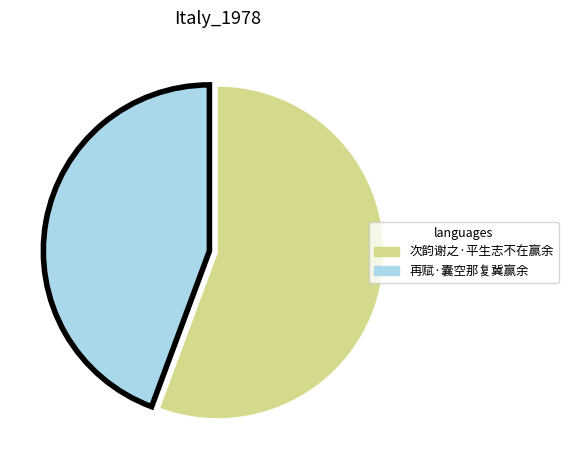

Do 再赋·囊空那复冀赢余 and 次韵谢之·平生志不在赢余 together represent more than half of the pie?

Yes